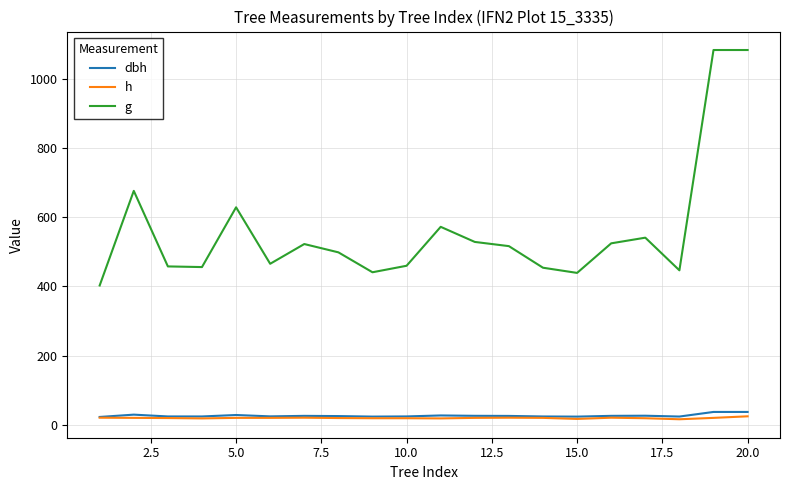

What is the highest value of the g series?

1084.0